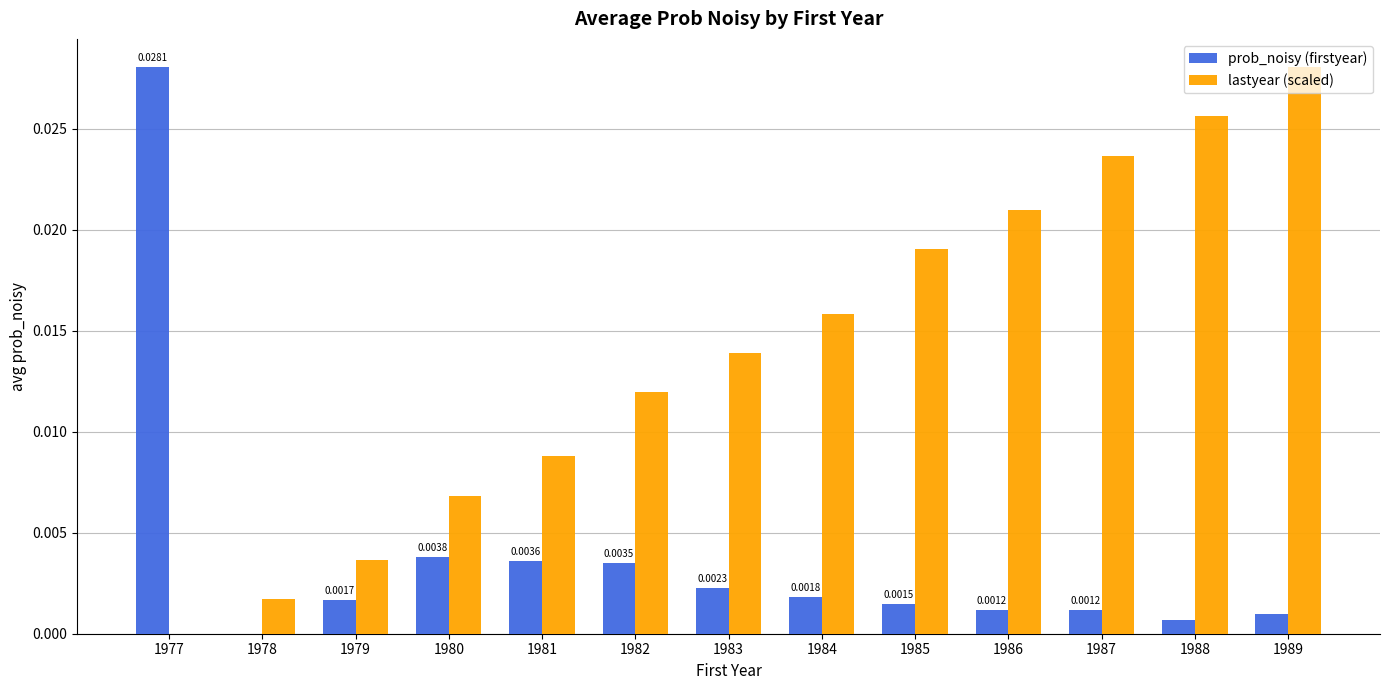

True or false: prob_noisy (firstyear) has a value of 0.0 at 1980.

True